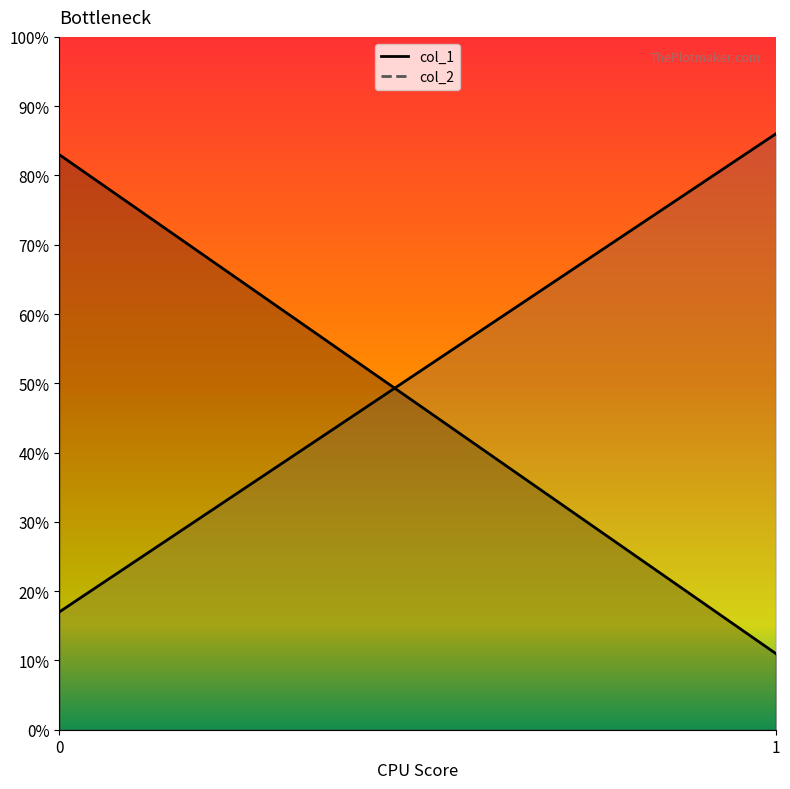

Is the value of col_1 at 1 greater than the value of col_2 at 1?

No